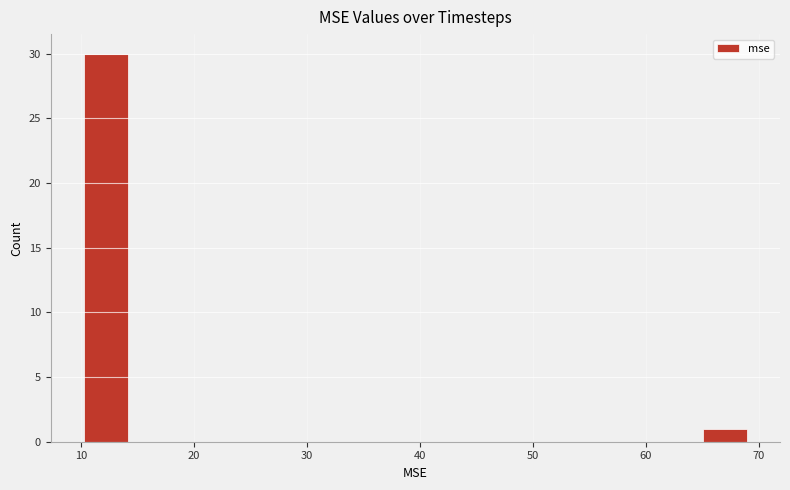

Read against the x-axis, roughly where is the centre of the tallest bar?

12